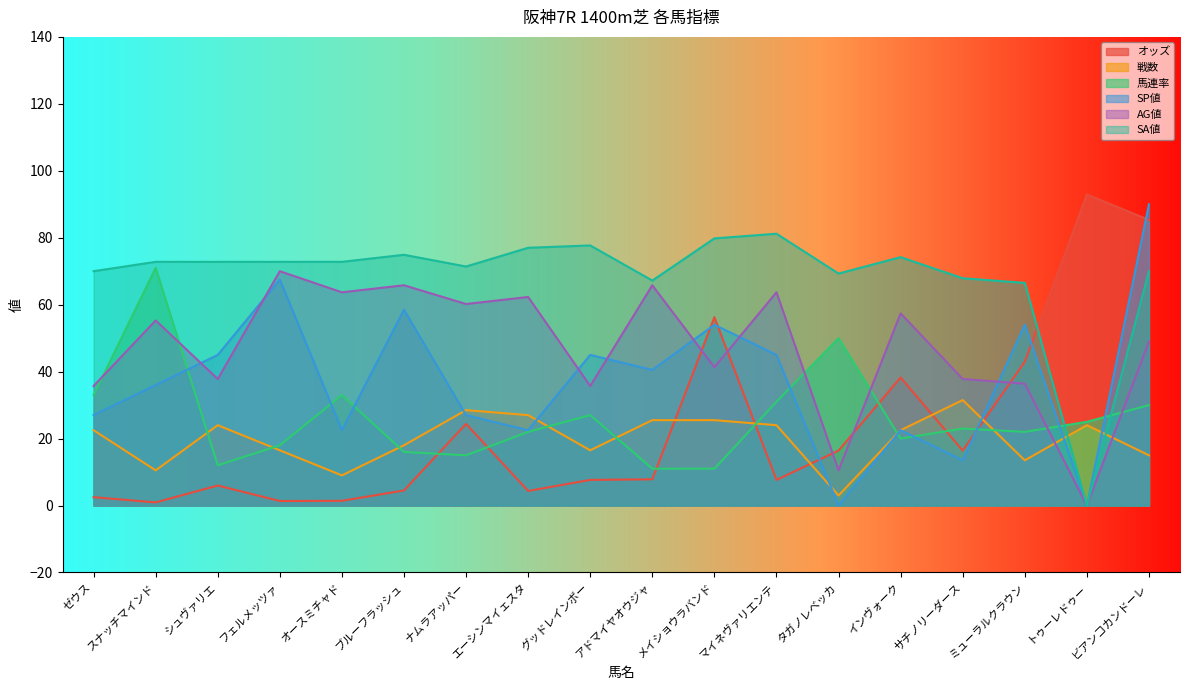

What is the highest value of the 戦数 series?

31.5